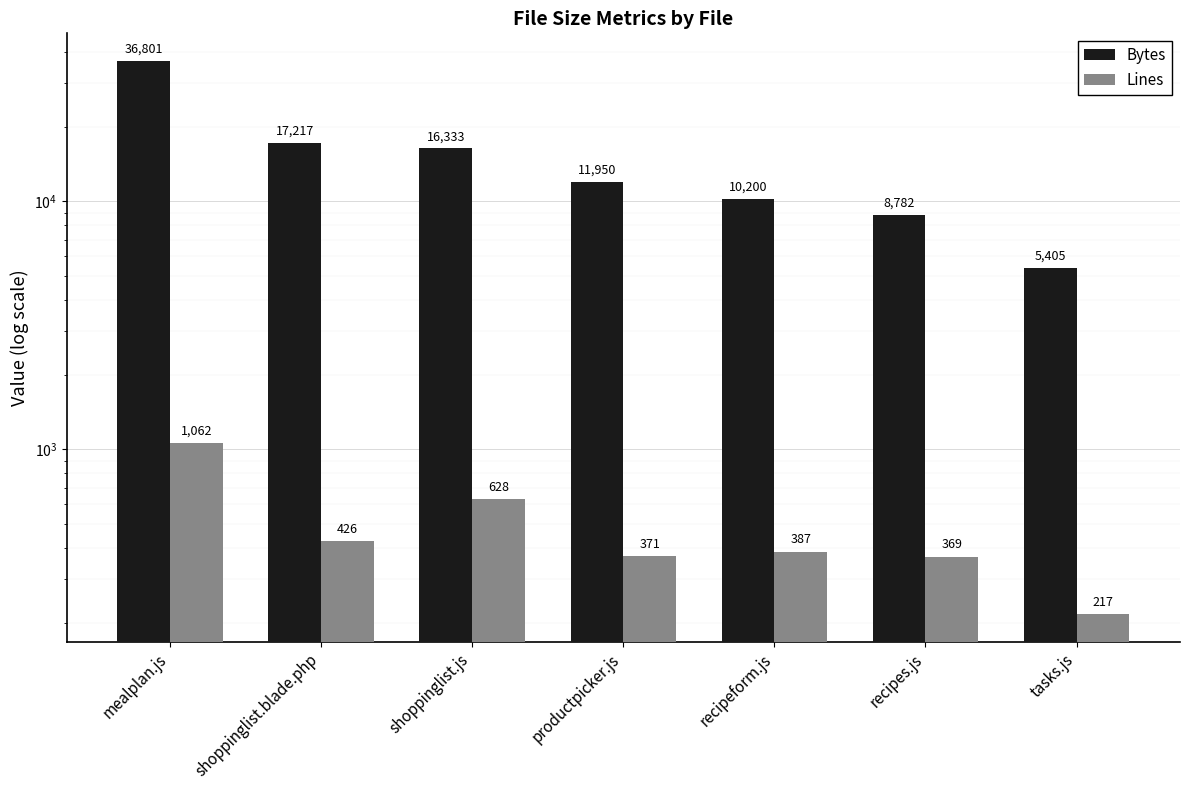

True or false: Bytes has a value of 8175 at tasks.js.

False